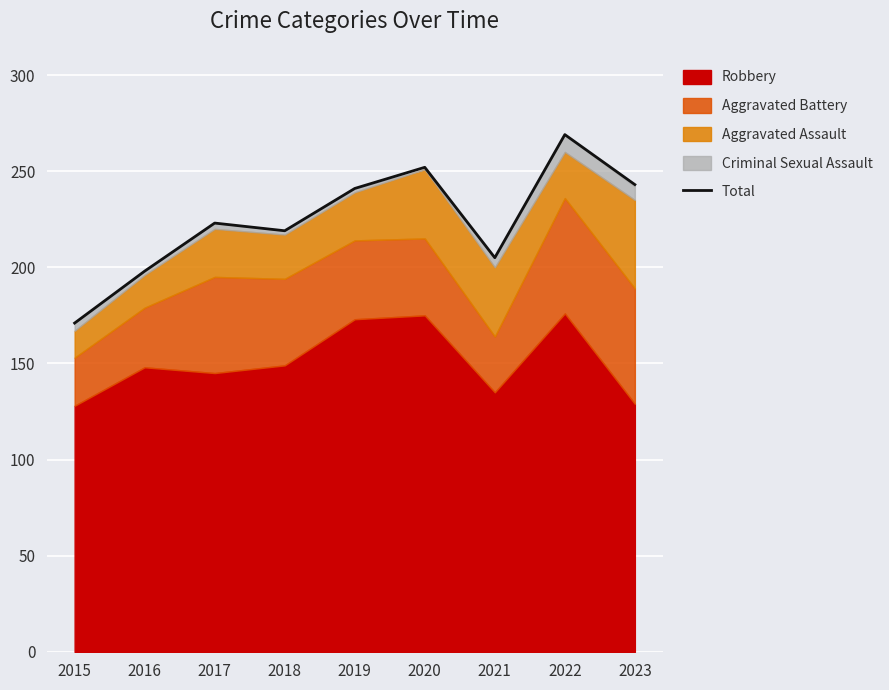

Read the value at 2015.

171